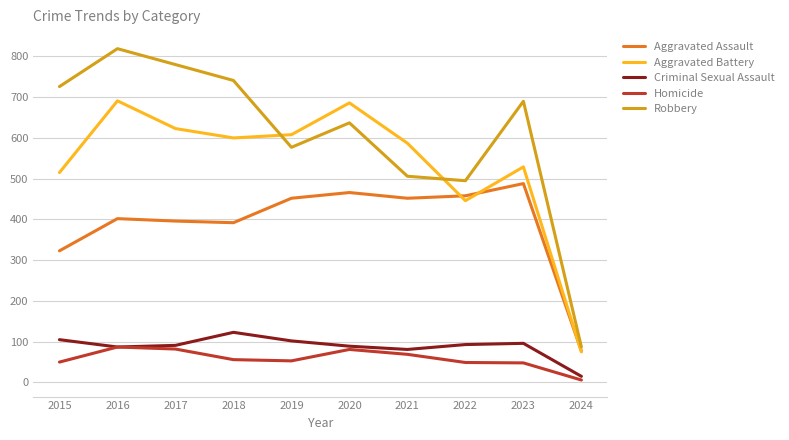

List the series in order of their peak value, lowest first.

Homicide, Criminal Sexual Assault, Aggravated Assault, Aggravated Battery, Robbery